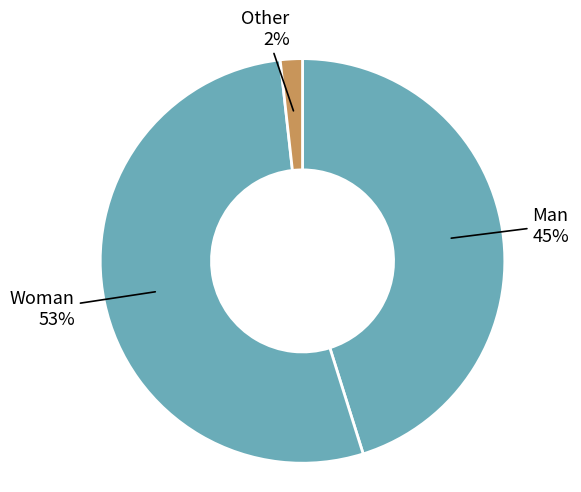

The Woman slice represents 47% of the pie. True or false?

False